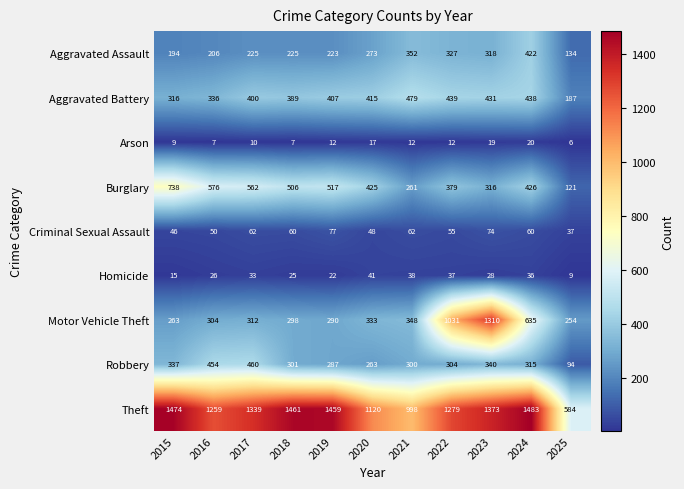

Between 2022 and 2024, which series saw the biggest shift?

Motor Vehicle Theft